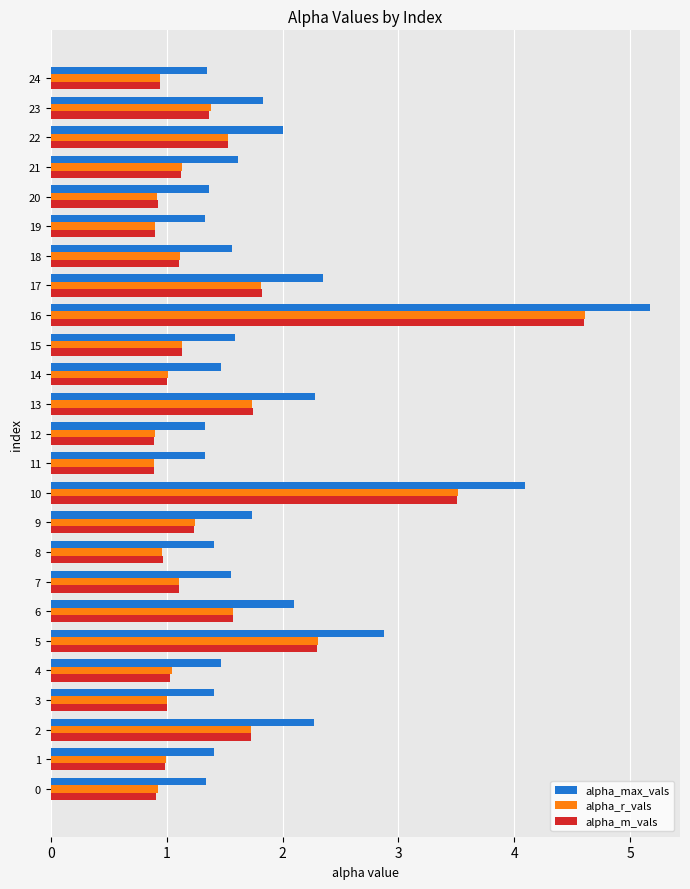

Which series has the widest spread of values?

alpha_max_vals